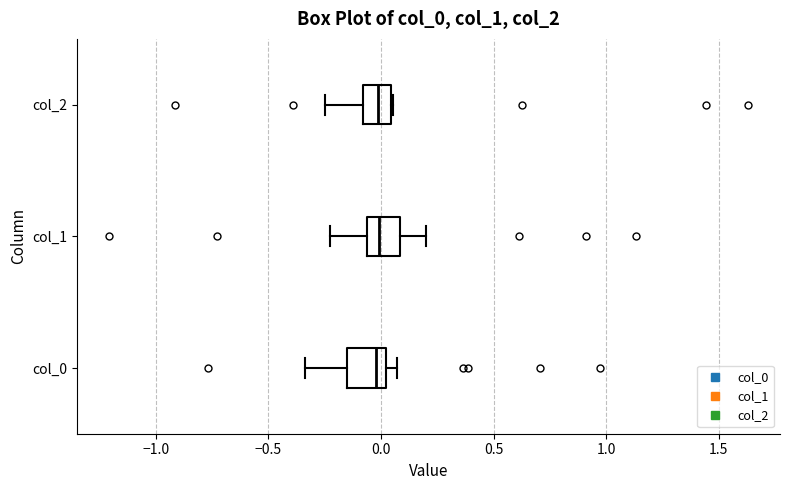

Reading bottom to top, transcribe this box plot: for each box, give where its median line is, the range the box spans, and where its two whiskers end, as read against the x-axis. The values are not printed on the chart, so give them approximately, as read against the axis.

col_0: median 0.00 (just left of the box's right edge), box -0.15 to 0.00, whiskers -0.35 to 0.05
col_1: median 0.00, box -0.05 to 0.10, whiskers -0.25 to 0.20
col_2: median 0.00, box -0.10 to 0.05, whiskers -0.25 to 0.05